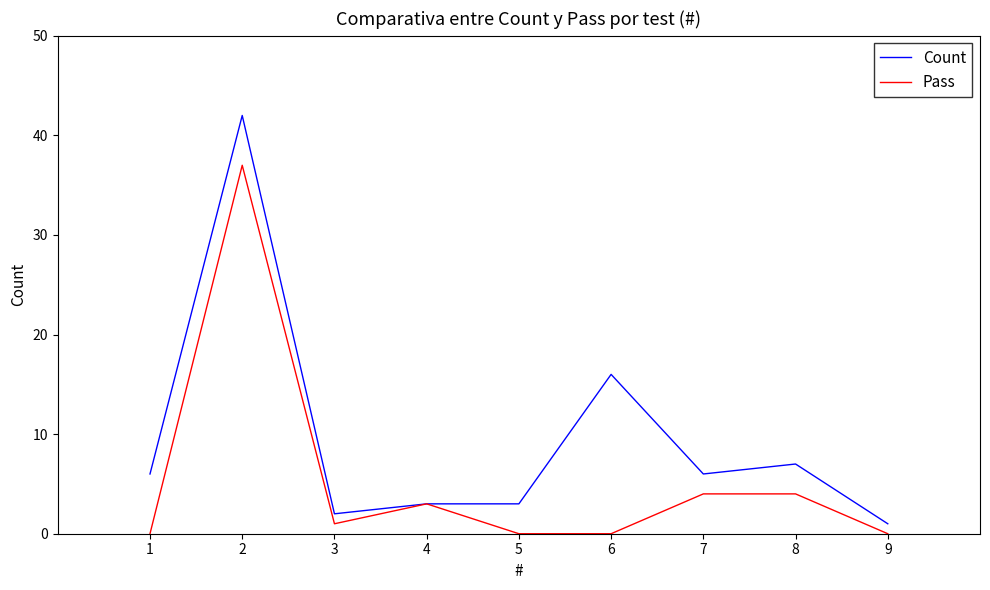

Which series has the largest range (max minus min)?

Count